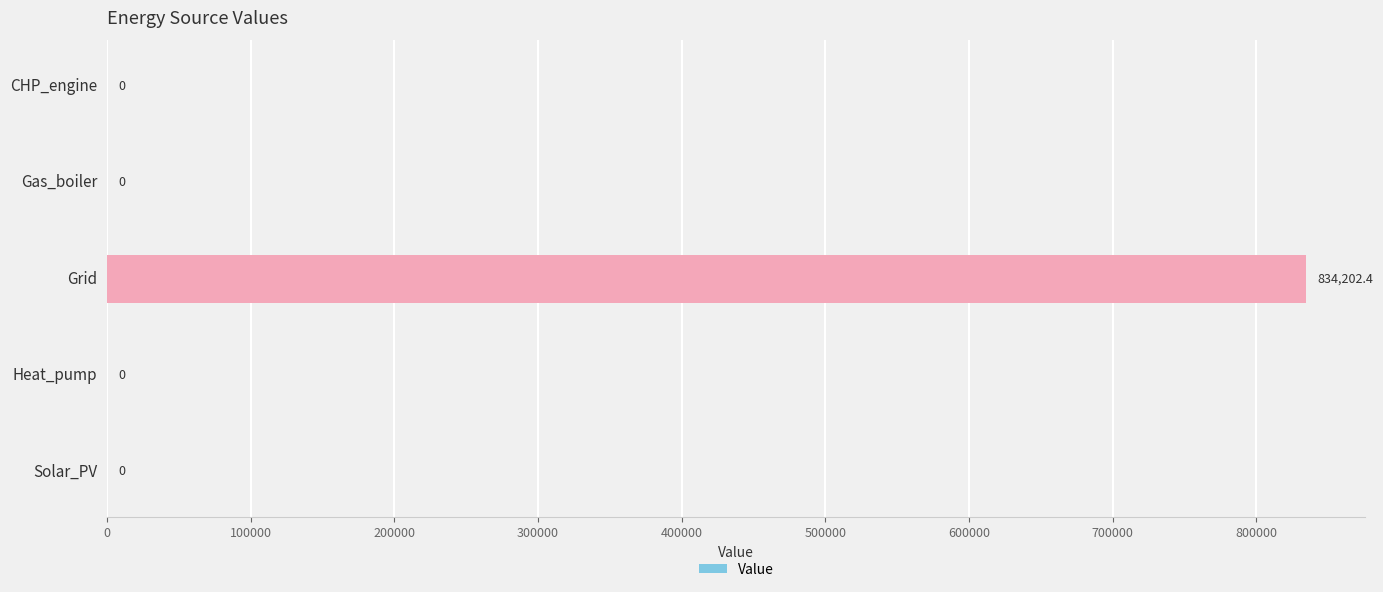

Reading bottom to top, transcribe all the data shown in this chart.

Solar_PV=0.0	Heat_pump=0.0	Grid=834202.4	Gas_boiler=0.0	CHP_engine=0.0